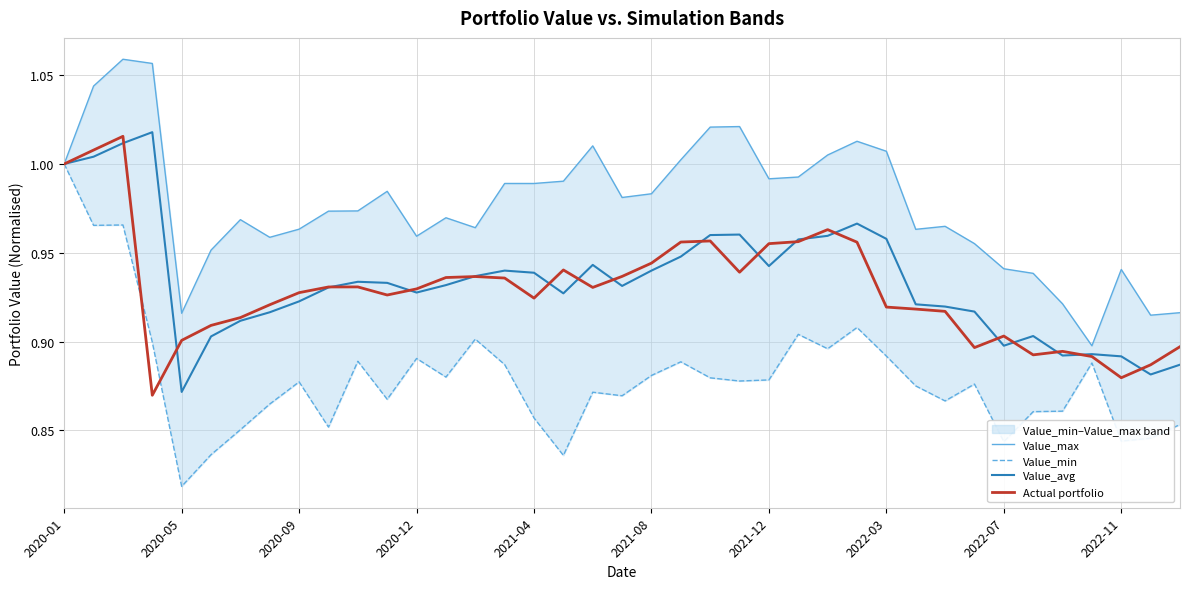

Where is Value_avg nearest to the value 0?

2020-05